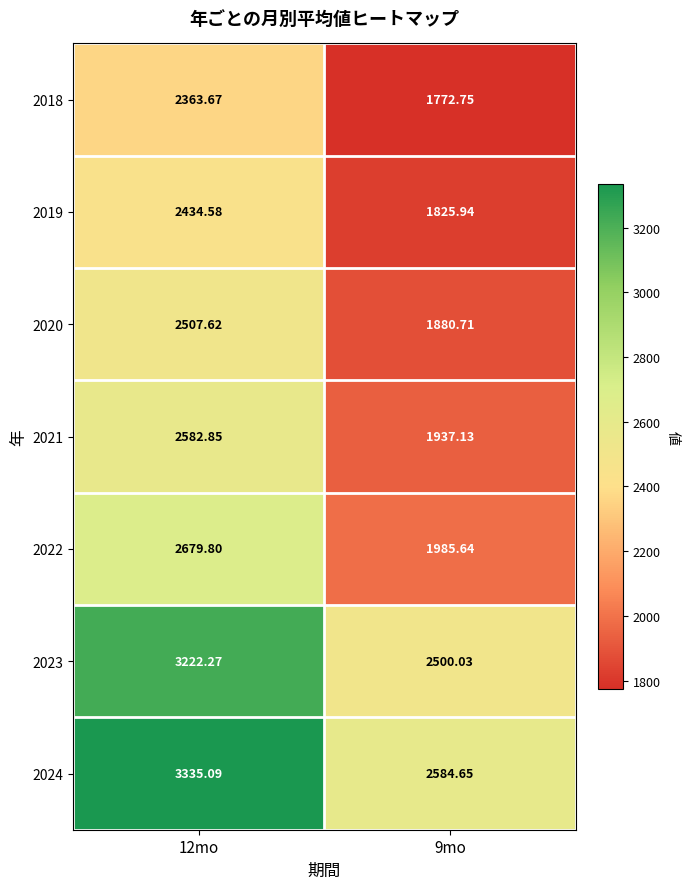

How many data points in 2020 are less than 2507?

1